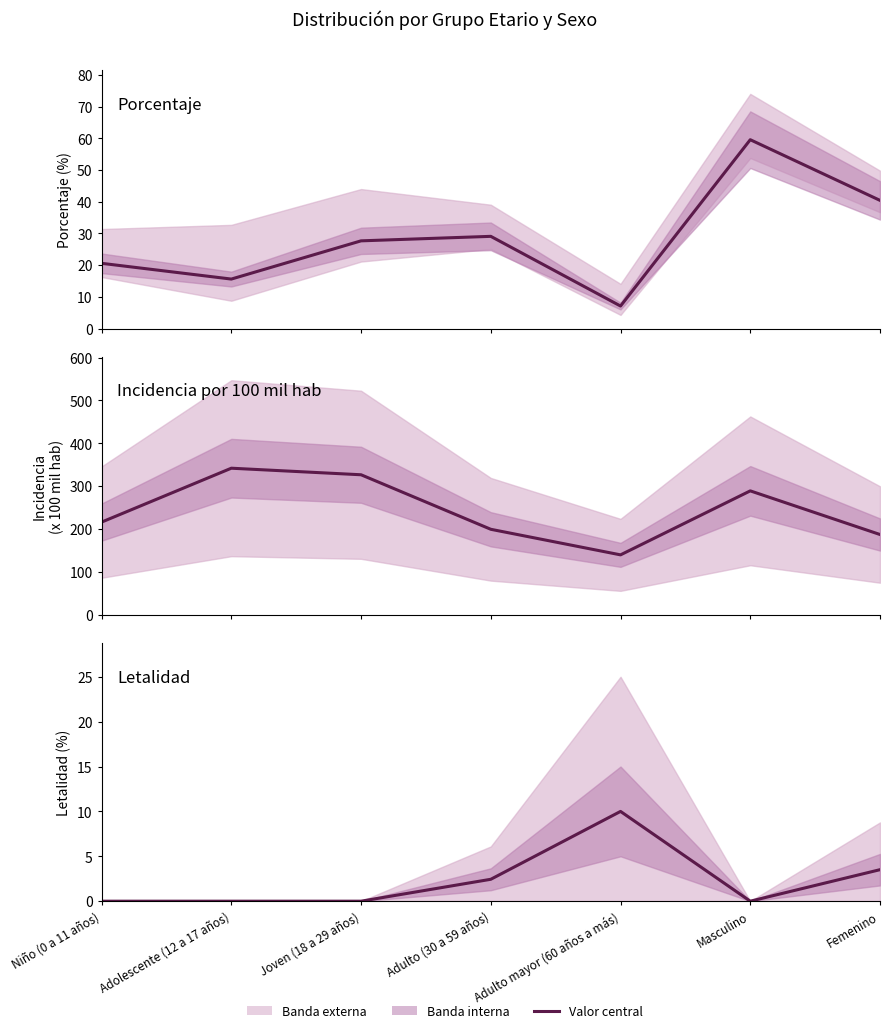

Reading right to left, transcribe all the data shown in this chart.

porcentaje: 40.4	59.6	7.1	29.1	27.7	15.6	20.6
incidencia_100mil_hab: 187.4	289.2	139.9	199.6	326.7	342.0	216.3
letalidad: 3.5	0.0	10.0	2.4	0.0	0.0	0.0